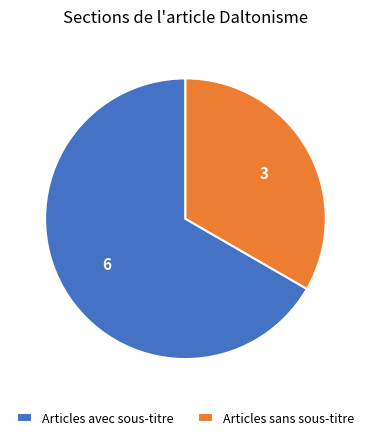

How many slices are in this pie chart?

2